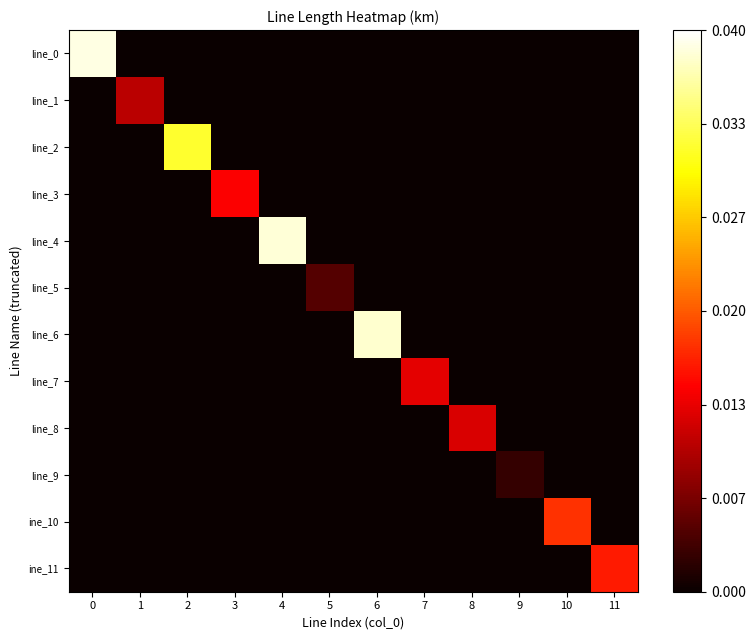

Which series has the widest spread of values?

line_0